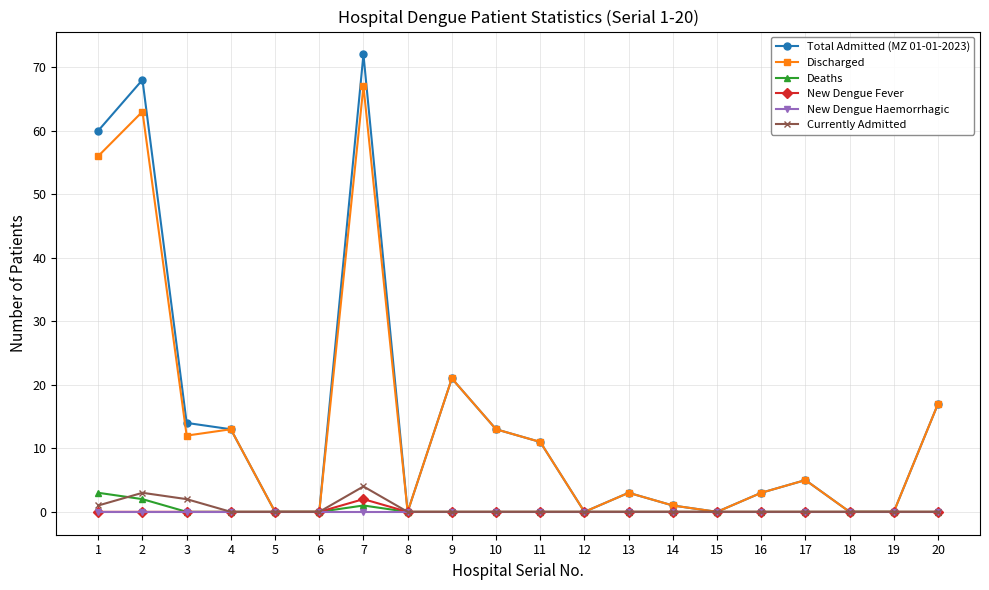

Is the value of New Dengue Fever at 20 greater than the value of Discharged at 11?

No